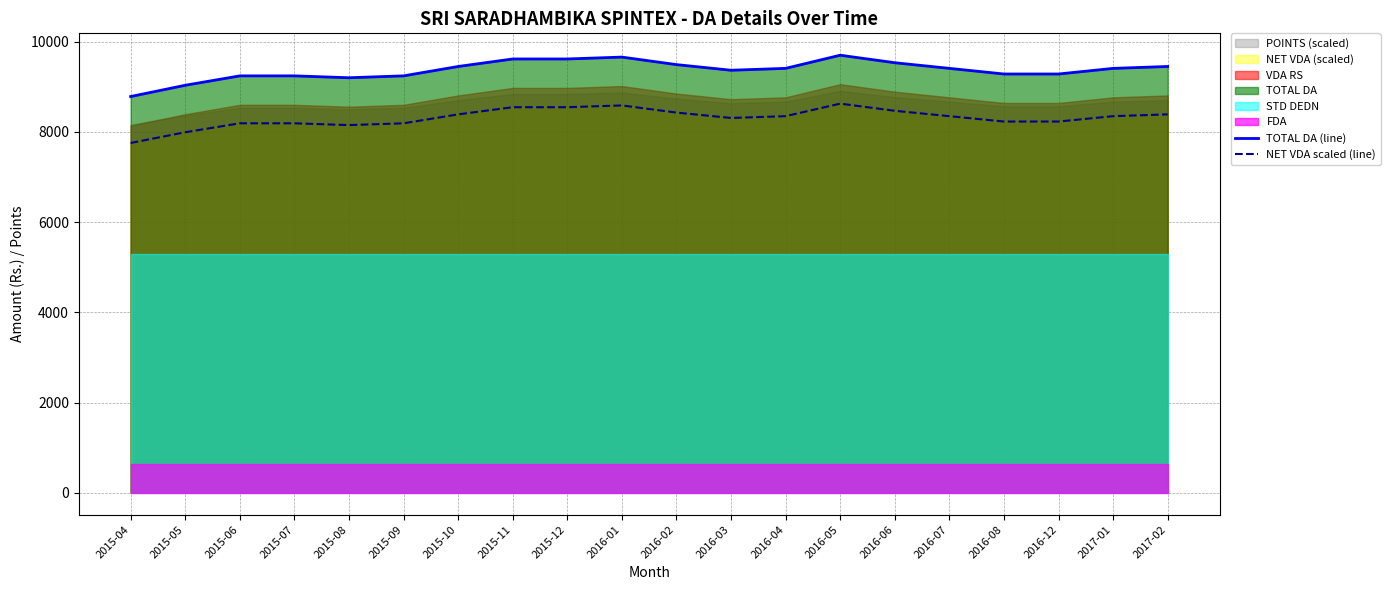

What is the label of the 4th point from the left?

2015-07